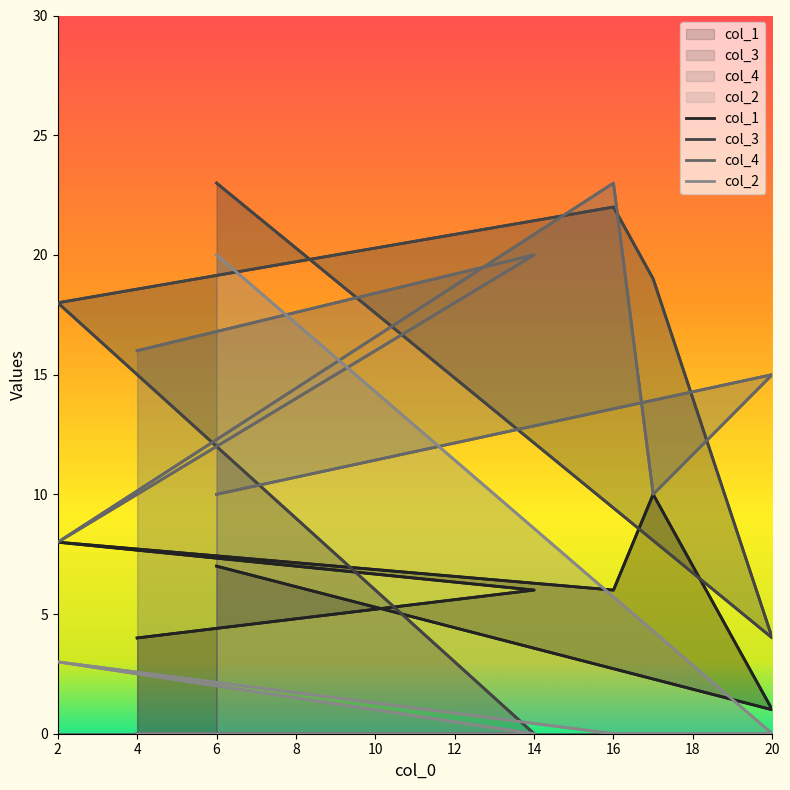

How many lines are shown in the chart?

4